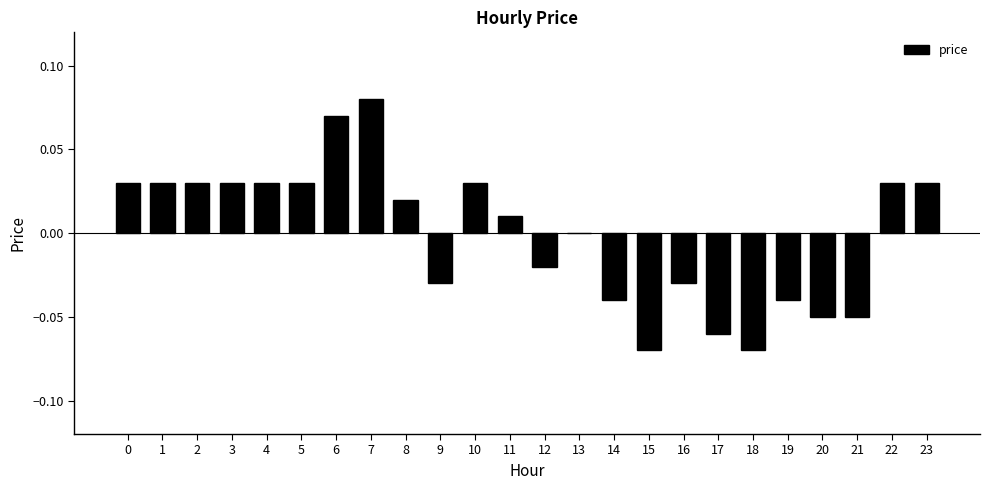

How many distinct data groups are displayed?

1